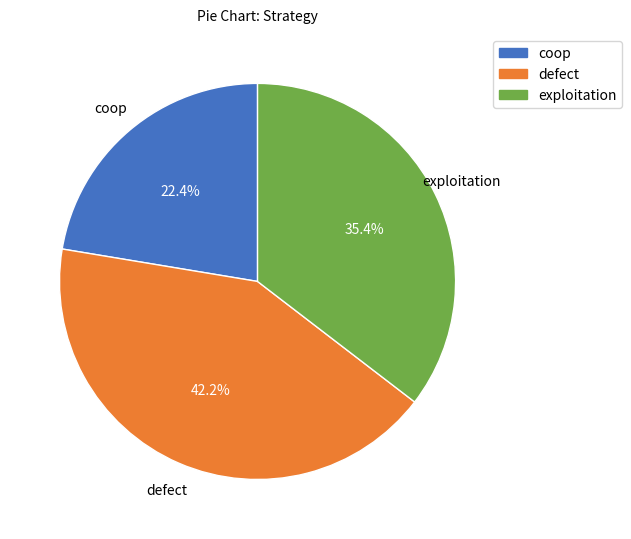

Approximately how many times larger is the value at coop compared to exploitation?

0.6